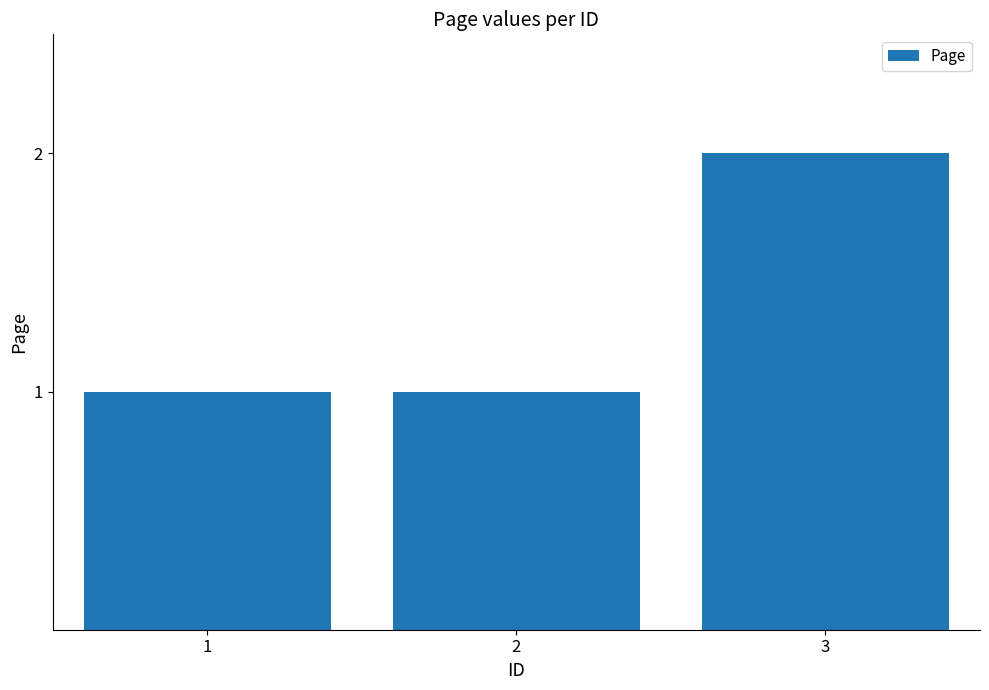

Count the number of categories in the chart.

3